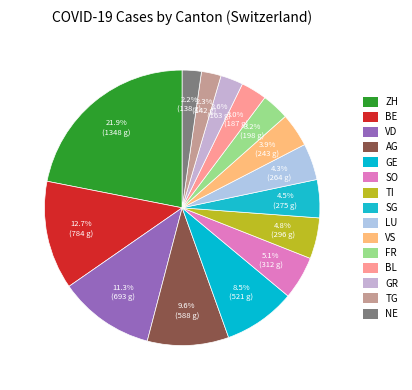

Count the number of slices in the pie.

15